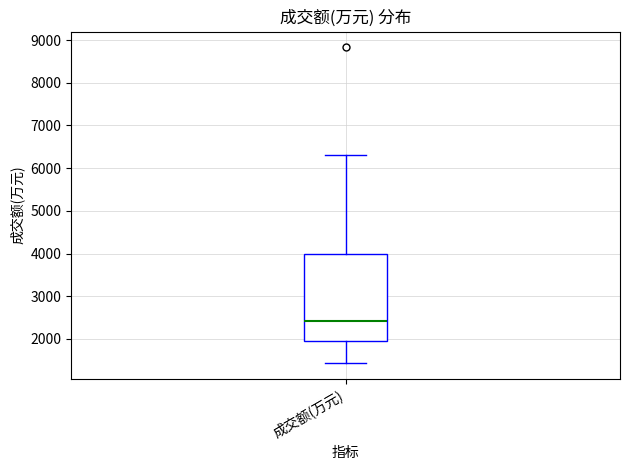

Read this box plot against the y-axis: the position of the median line, the range covered by the box, and the ends of both whiskers. The values are not printed on the chart, so give them approximately, as read against the axis.

median 2400, box 1900 to 4000, whiskers 1400 to 6300